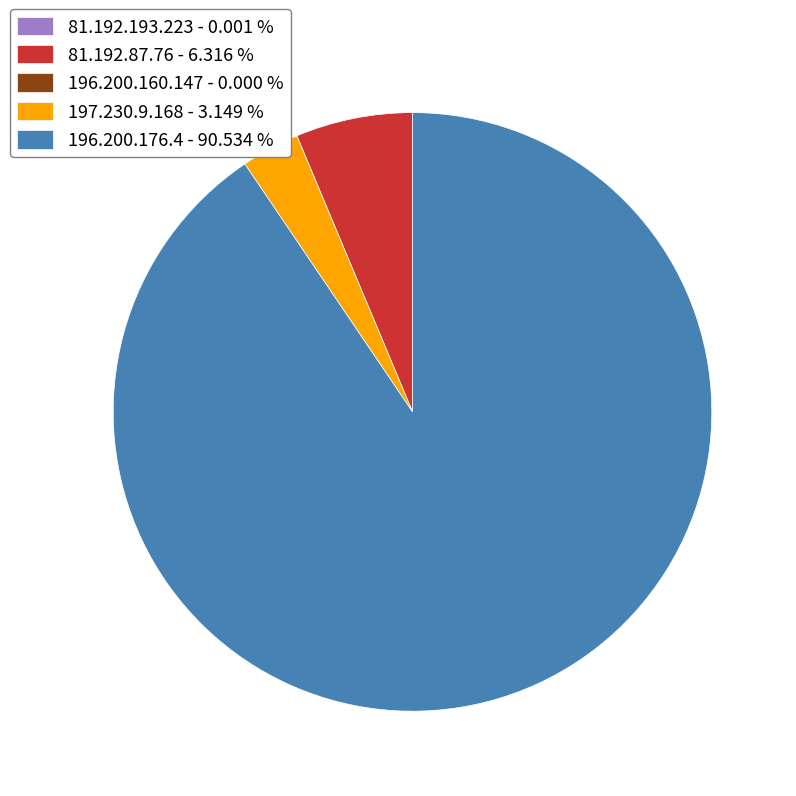

Which has a higher value, 197.230.9.168 - 3.149 % or 81.192.87.76 - 6.316 %?

81.192.87.76 - 6.316 %